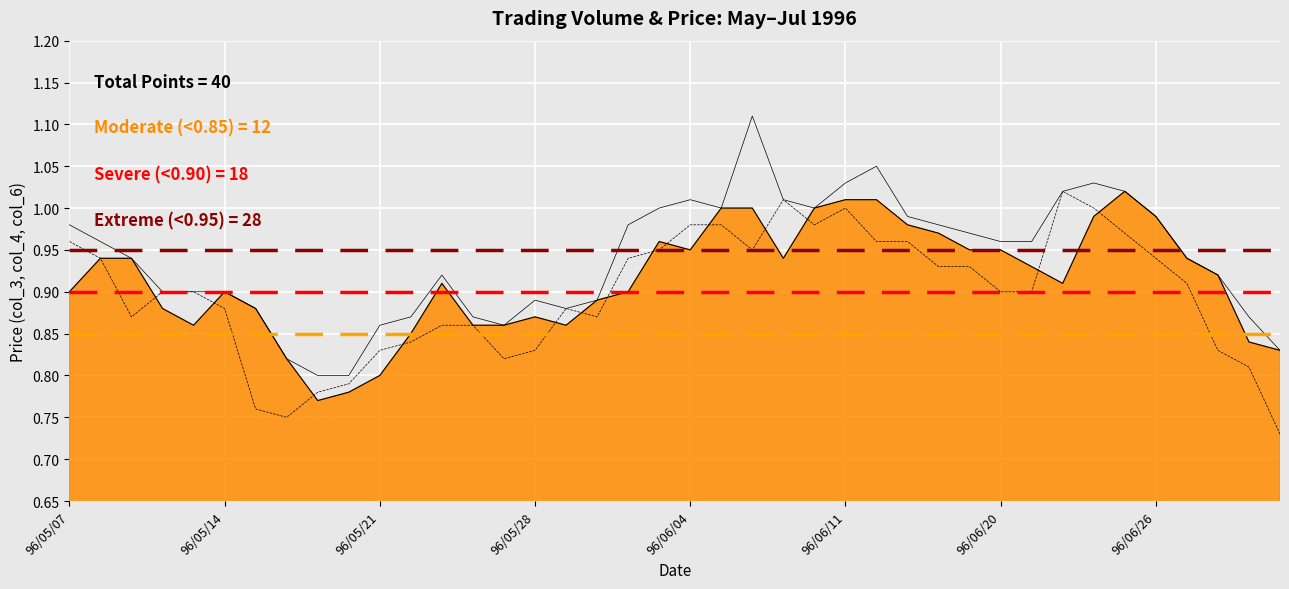

Is it true that col_6 equals 1.0 at 96/05/07?

True